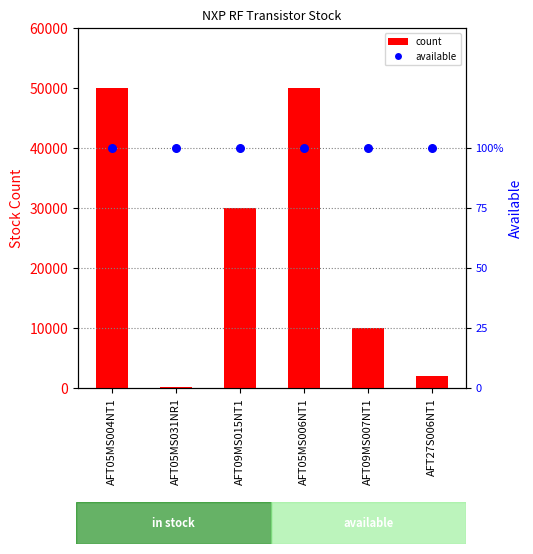

Which series has the largest total across all categories?

count